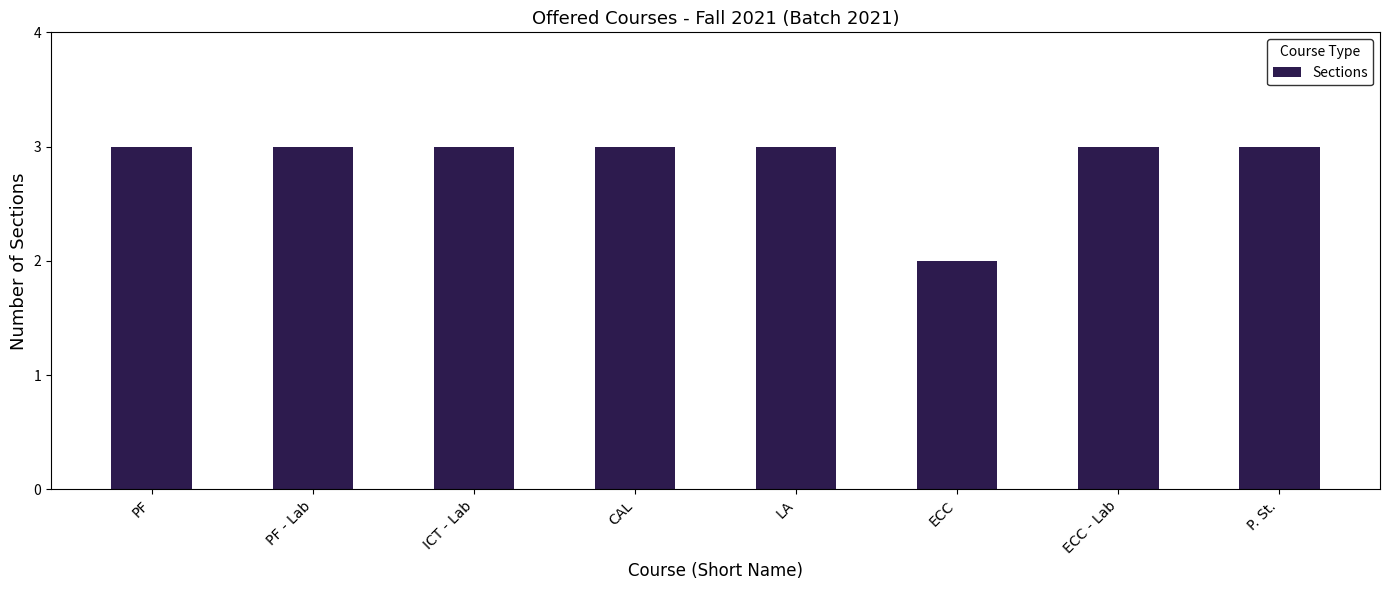

Count the values in the range 3 to 4.

7